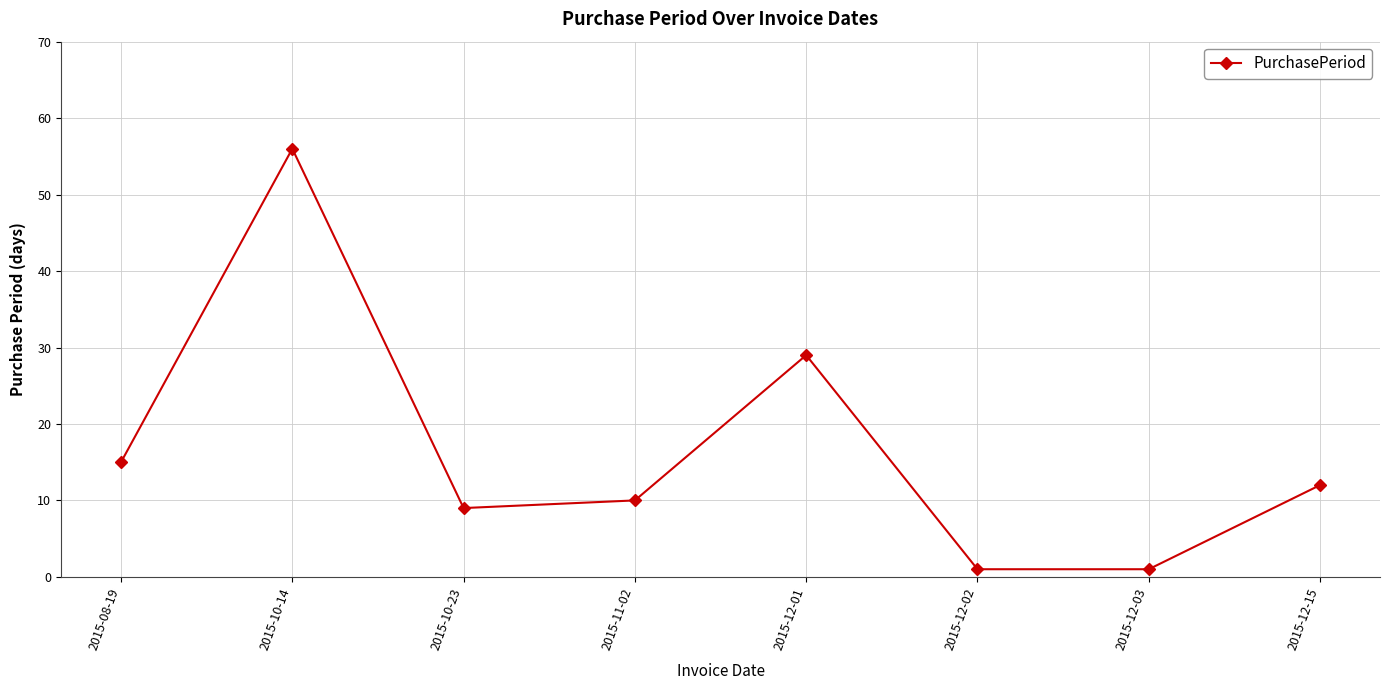

Reading left to right, list all the values displayed in this chart.

15	56	9	10	29	1	1	12